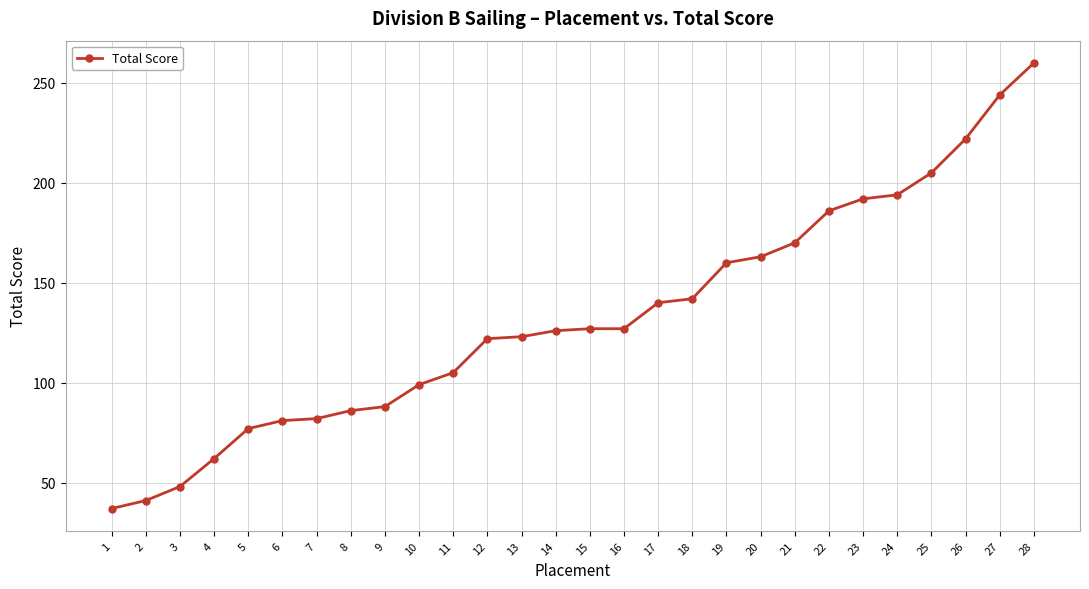

Reading left to right, transcribe all the data shown in this chart.

1=37	2=41	3=48	4=62	5=77	6=81	7=82	8=86	9=88	10=99	11=105	12=122	13=123	14=126	15=127	16=127	17=140	18=142	19=160	20=163	21=170	22=186	23=192	24=194	25=205	26=222	27=244	28=260